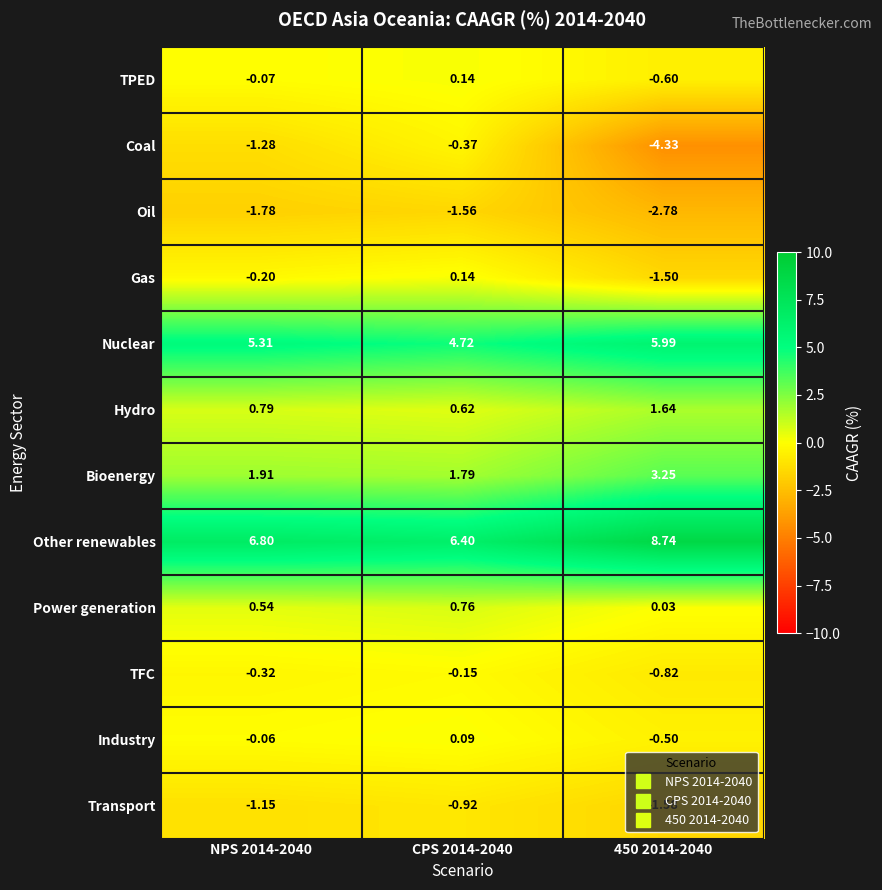

Rank the series at 450 2014-2040 from lowest to highest value.

Coal, Oil, Transport, Gas, TFC, TPED, Industry, Power generation, Hydro, Bioenergy, Nuclear, Other renewables